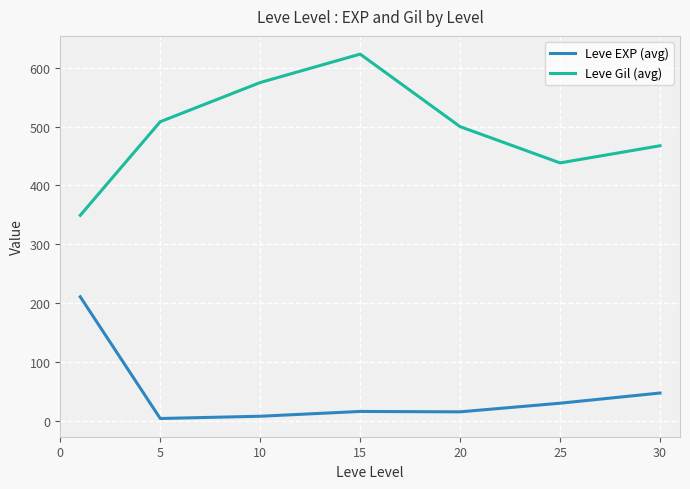

What is the sum of all Leve Gil (avg) values?

3461.7